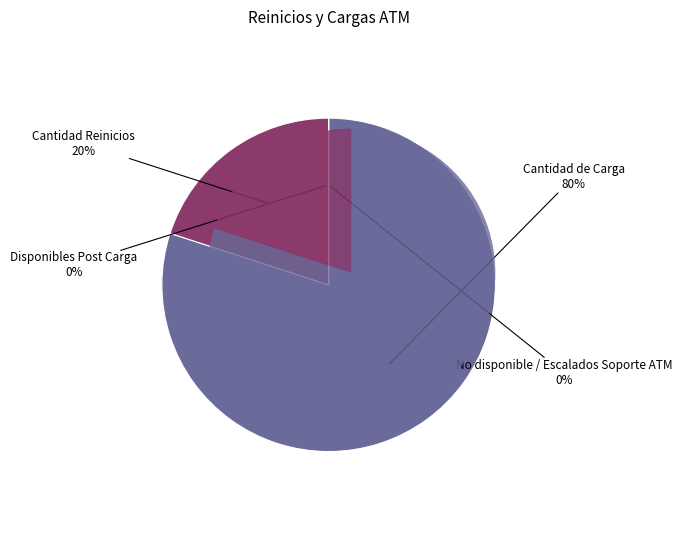

How many slices are in this pie chart?

4